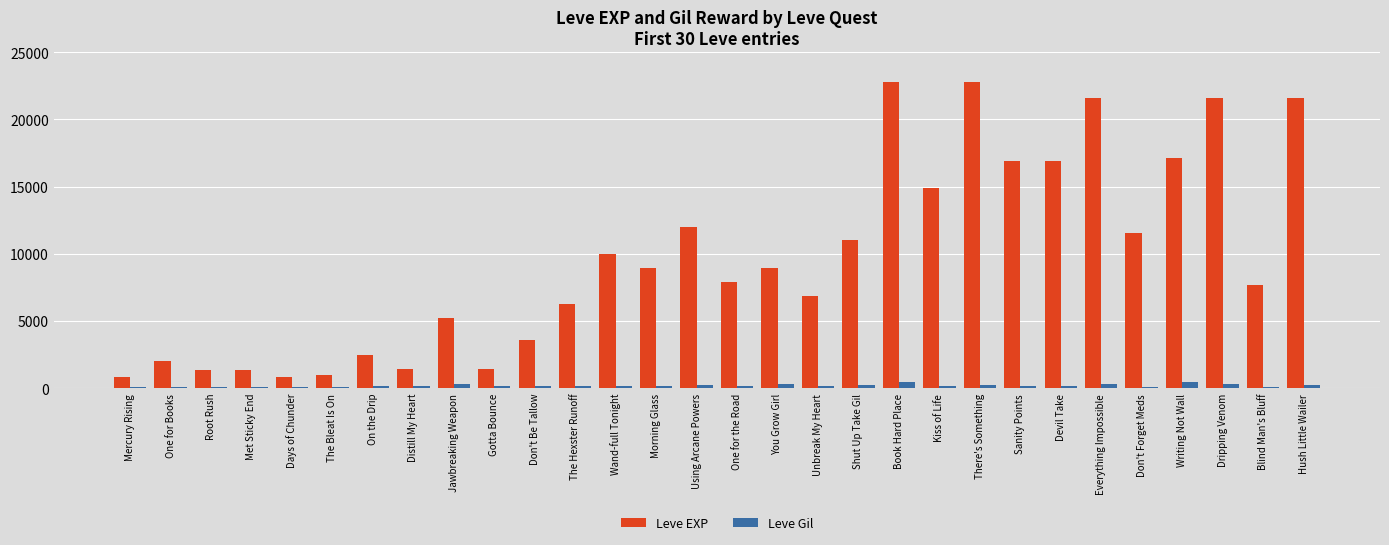

Is it true that Leve EXP equals 14967 at Wand-full Tonight?

False